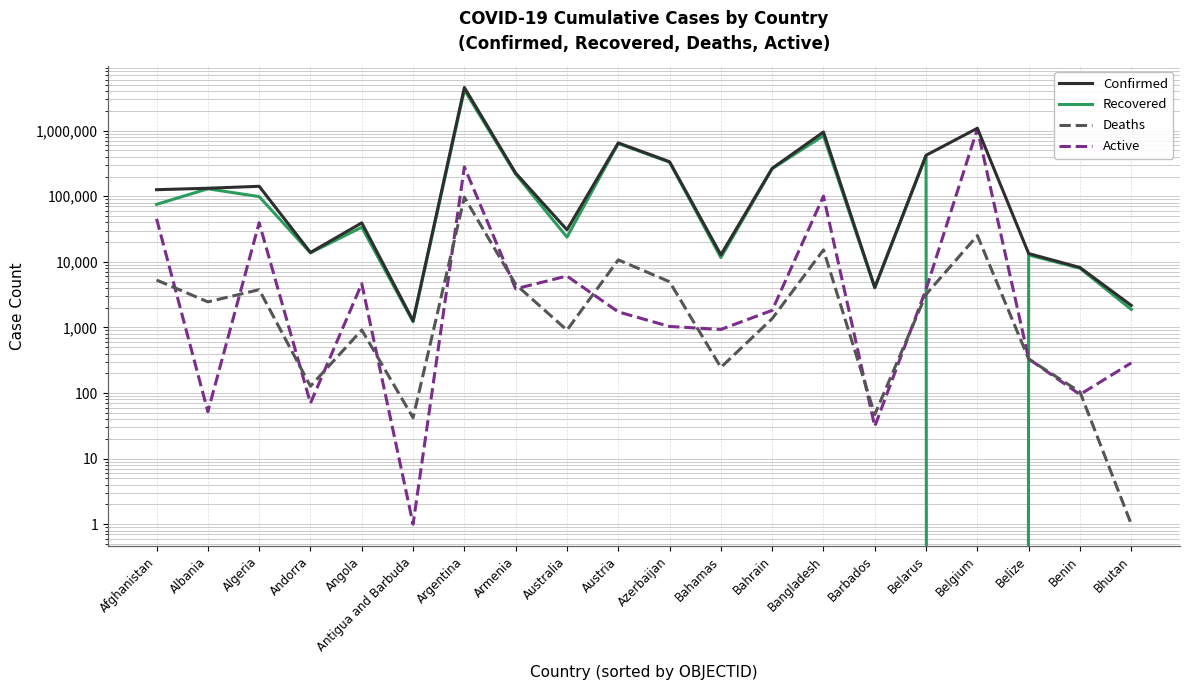

Rank the categories by Confirmed value from lowest to highest.

Antigua and Barbuda, Bhutan, Barbados, Benin, Bahamas, Belize, Andorra, Australia, Angola, Afghanistan, Albania, Algeria, Armenia, Bahrain, Azerbaijan, Belarus, Austria, Bangladesh, Belgium, Argentina